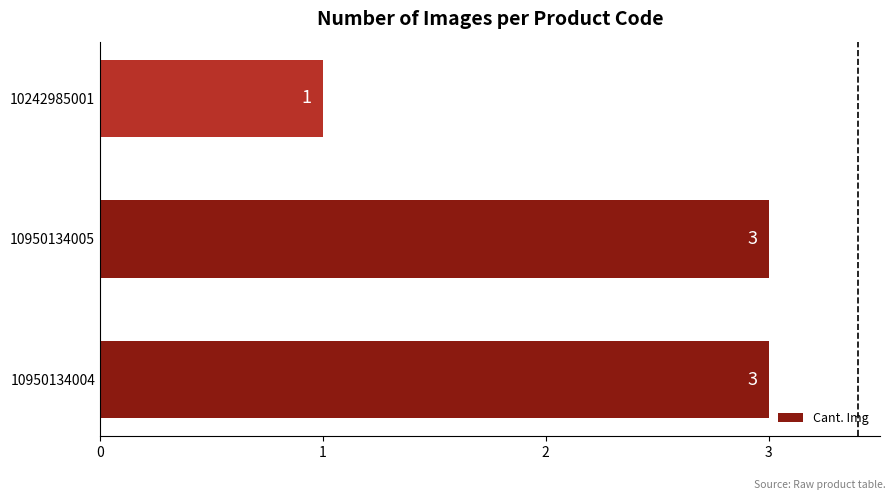

The chart shows a value of 1 at 10242985001. True or false?

True